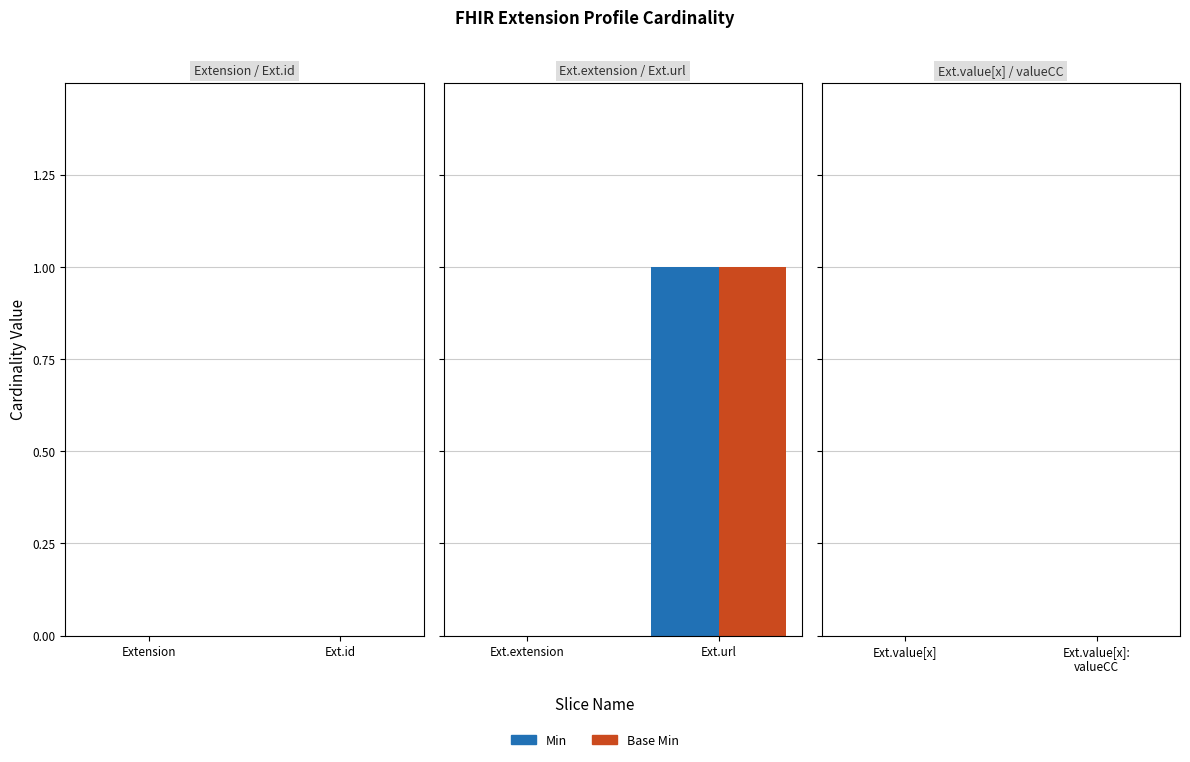

At which label is Base Min closest to 0?

Ext.extension